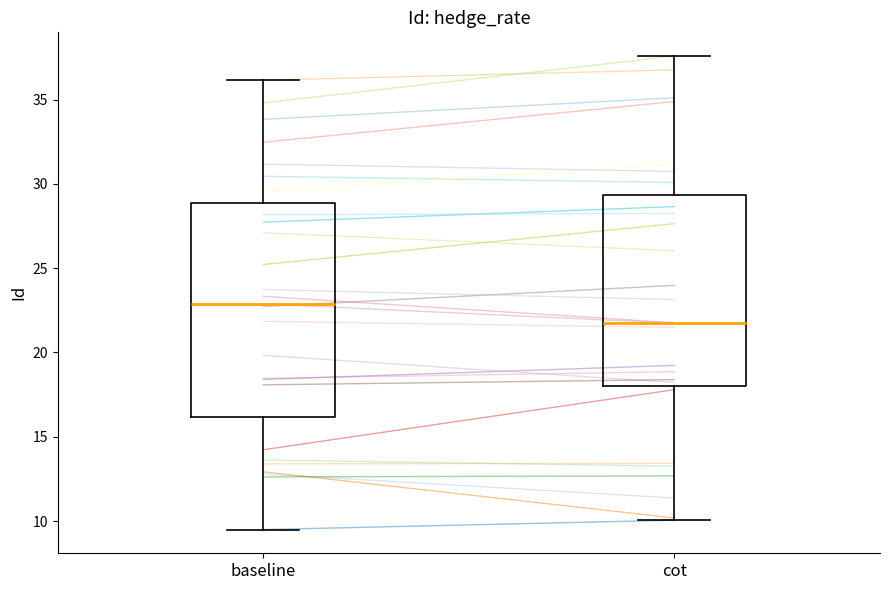

Reading left to right, transcribe this box plot: for each box, give where its median line is, the range the box spans, and where its two whiskers end, as read against the y-axis. The values are not printed on the chart, so give them approximately, as read against the axis.

baseline: median 23.0, box 16.0 to 29.0, whiskers 9.5 to 36.0
cot: median 22.0, box 18.0 to 29.5, whiskers 10.0 to 37.5